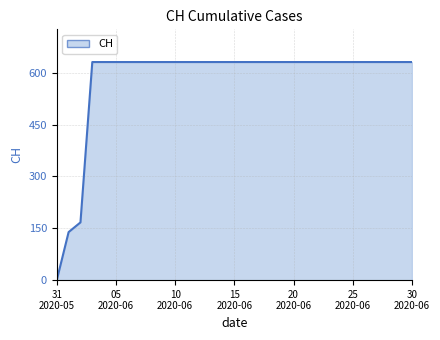

How many distinct data groups are displayed?

1